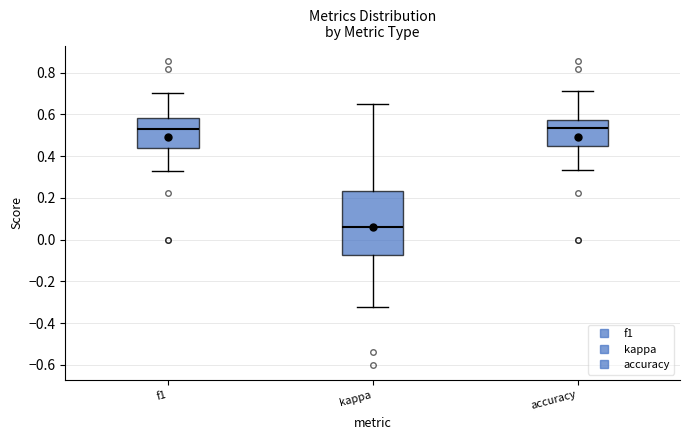

Where does the lower whisker of the box for f1 end on the y-axis? The values are not printed on the chart, so give them approximately, as read against the axis.

0.32